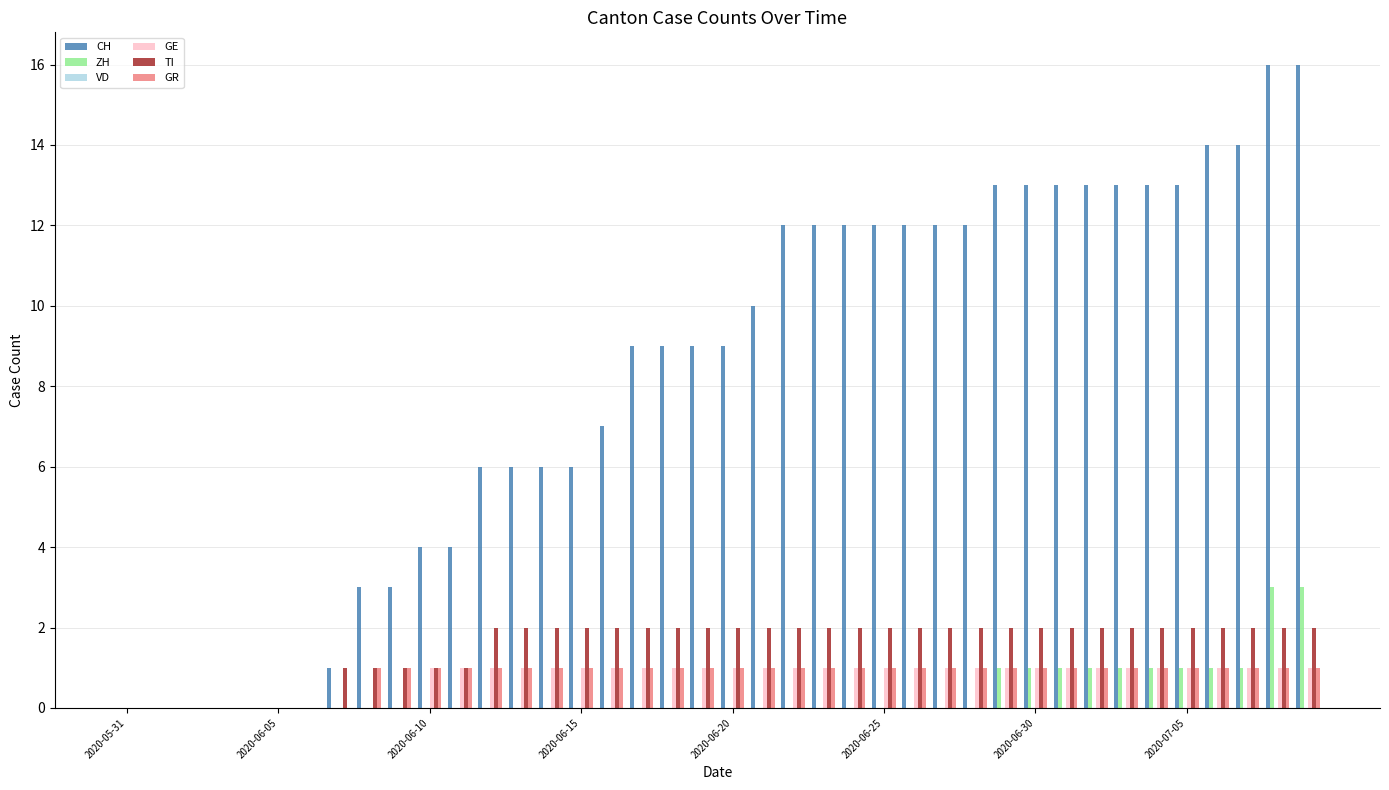

What is the maximum value shown in the chart?

16